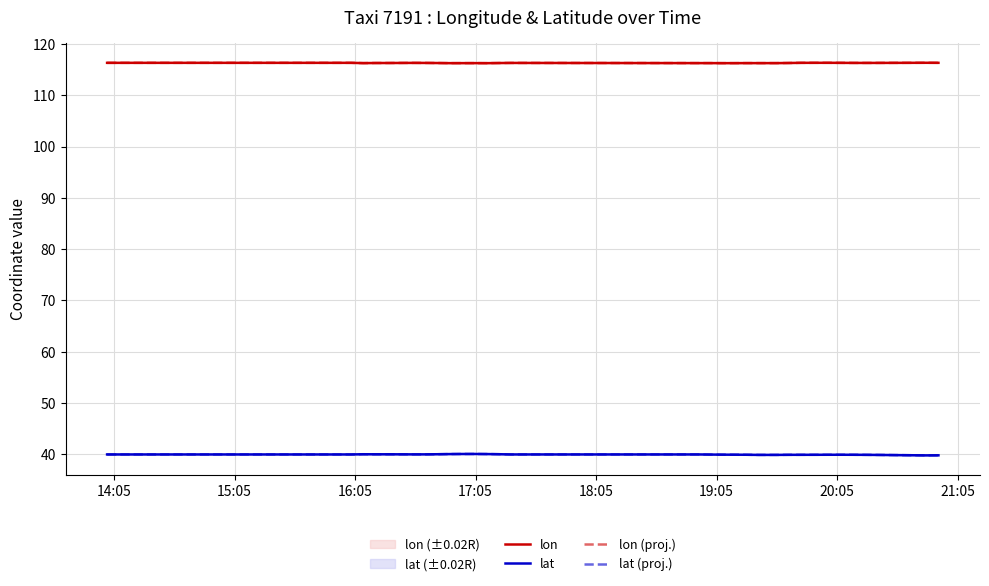

Which series has the largest total across all categories?

lon